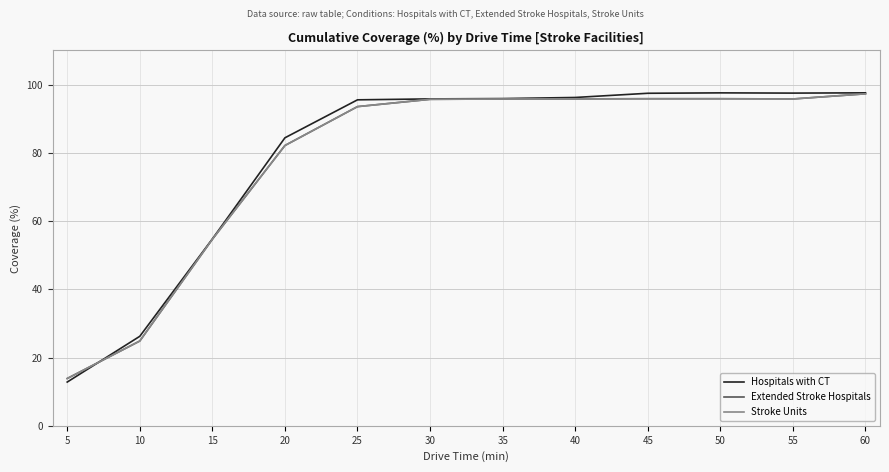

What is the maximum value shown in the chart?

97.6